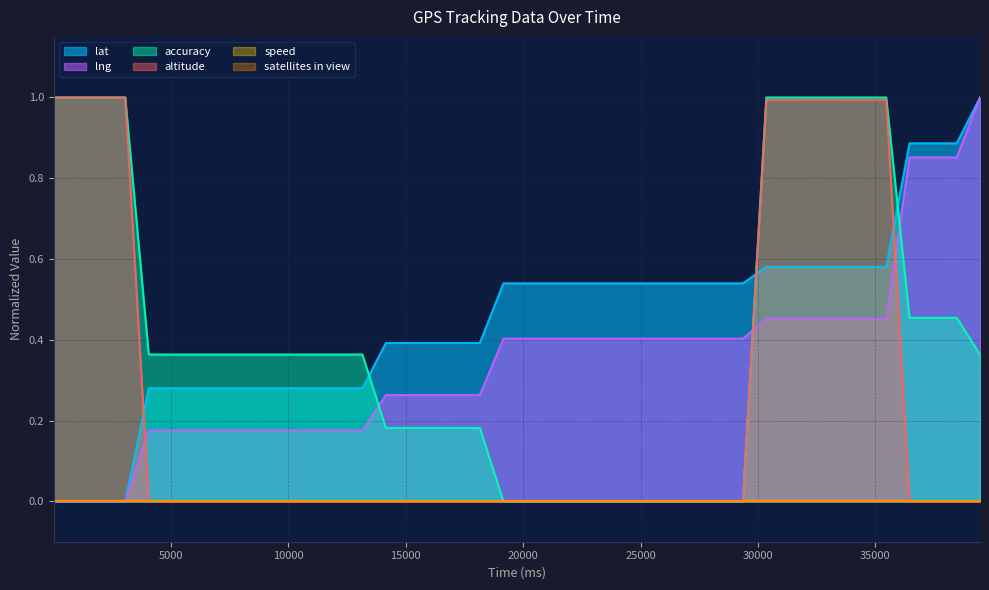

Where is altitude nearest to the value 0?

20000